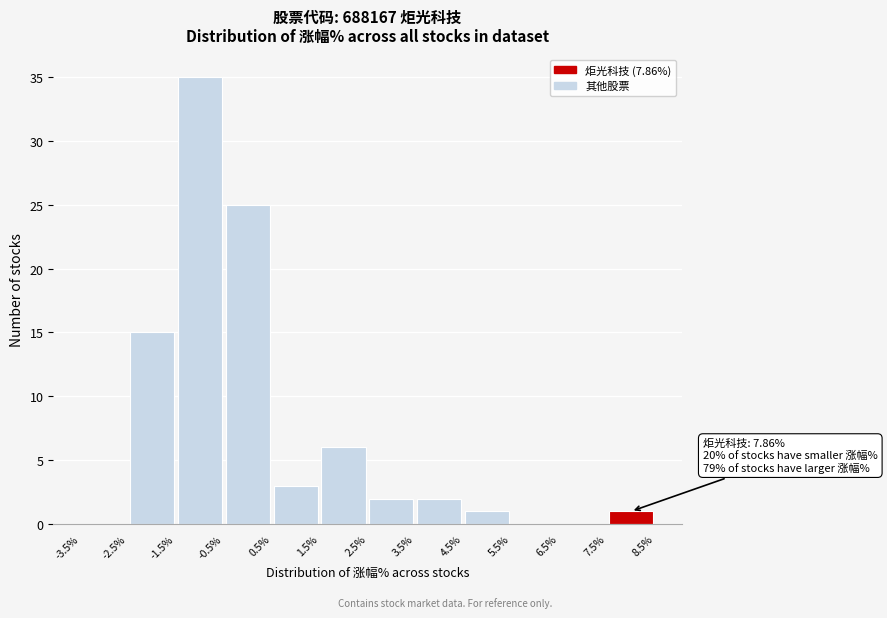

Which range on the x-axis has the tallest bar?

-1.5% to -0.5%